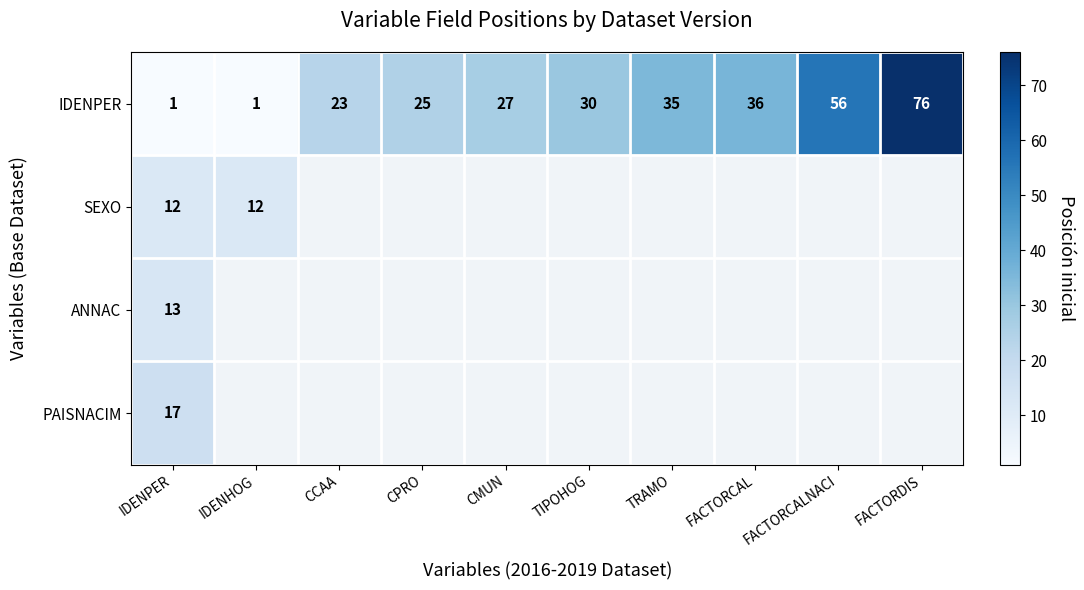

What is the difference between the highest and lowest values at IDENPER?

16